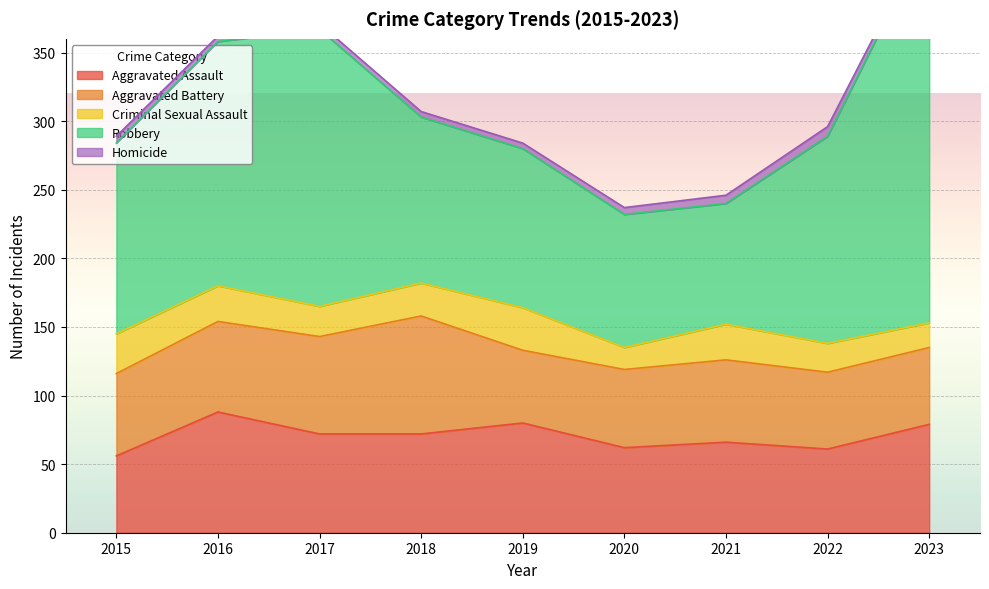

Which series has the largest range (max minus min)?

Robbery